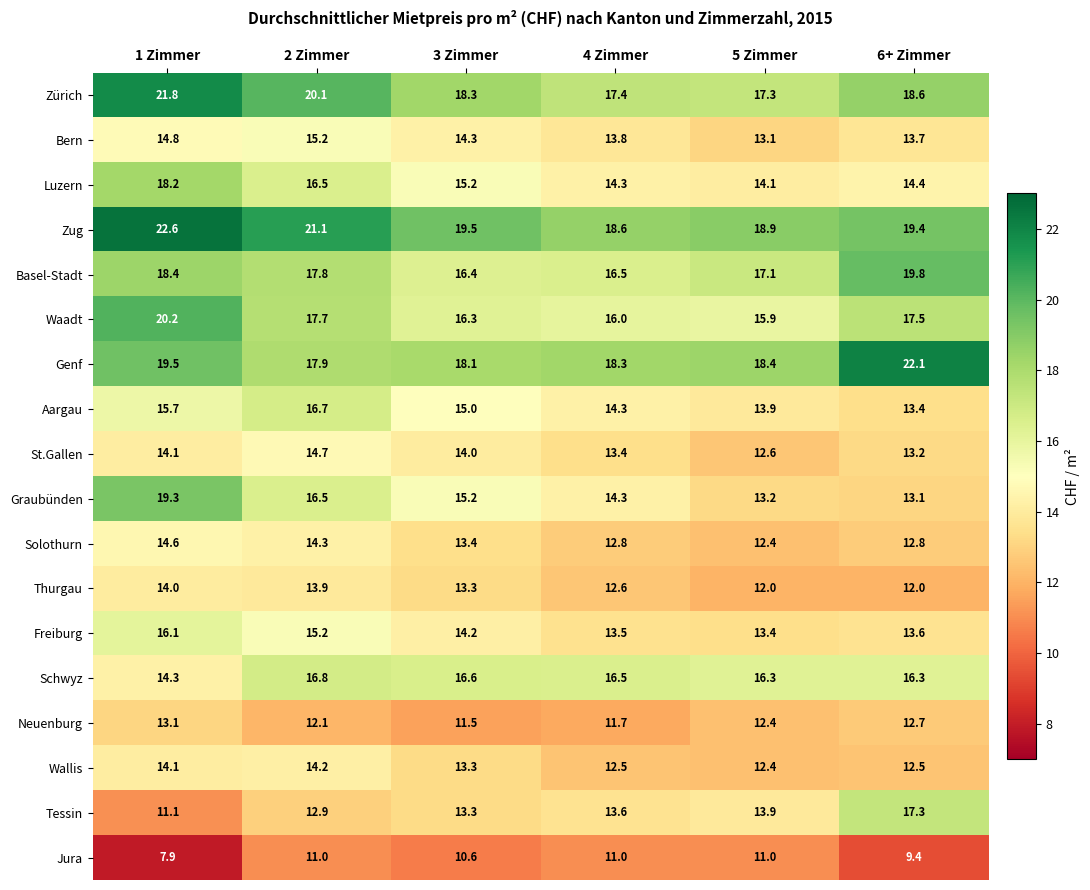

How many values in the Tessin series exceed 13?

4